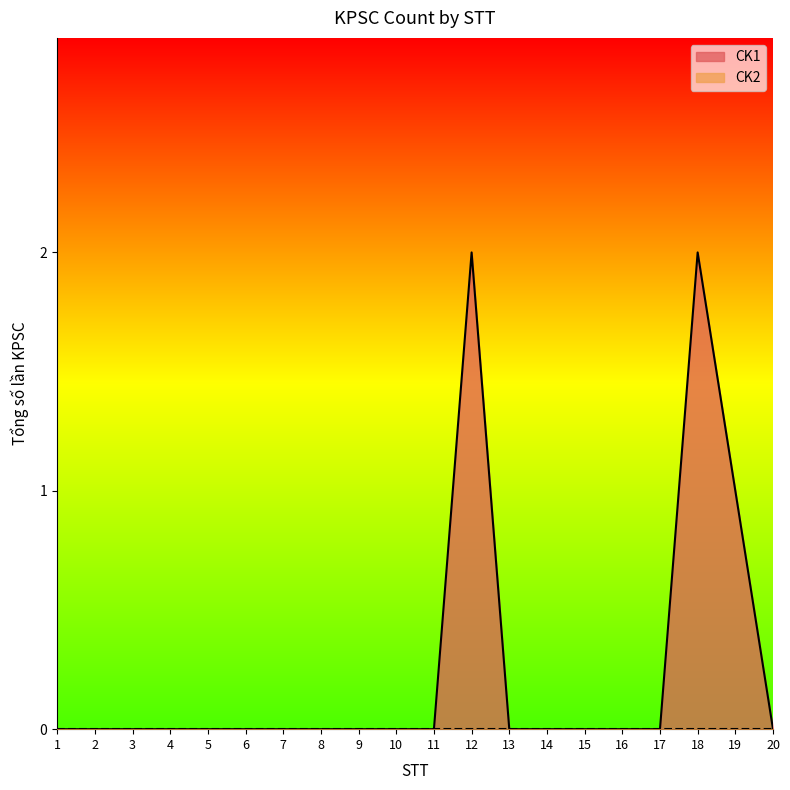

The value at 13 is 1. True or false?

False